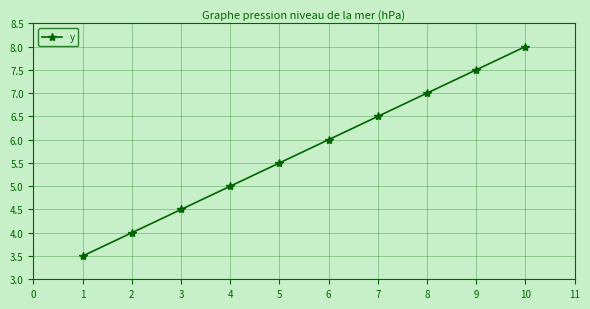

Is this an area chart (filled region under the line)?

No